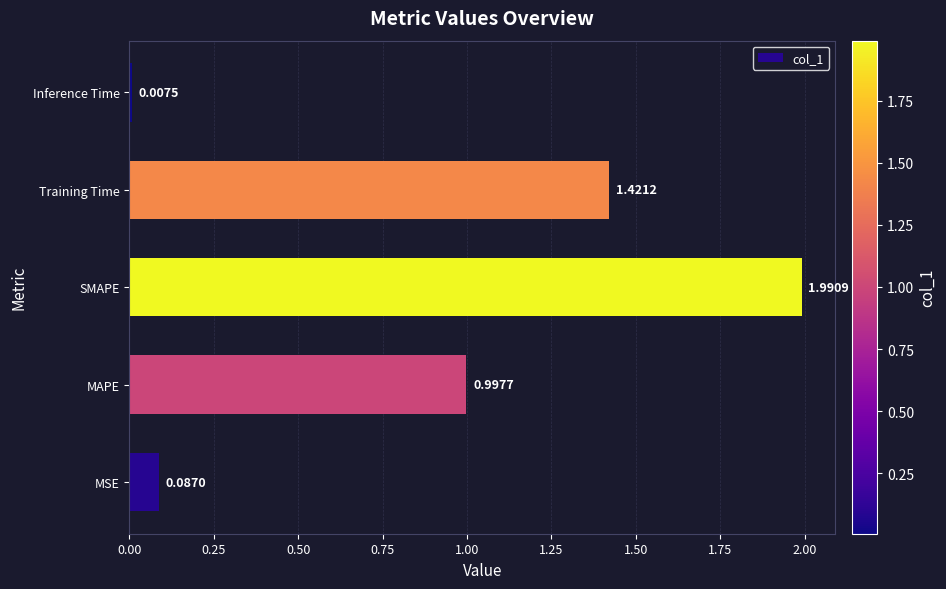

Where is the data nearest to the value 0?

Inference Time